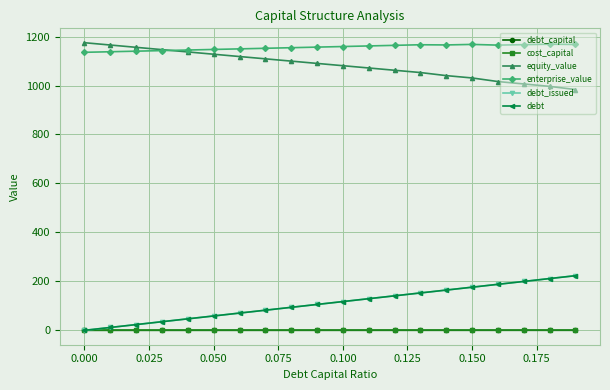

Which series ends up on top after the final intersection of cost_capital and debt_issued?

debt_issued